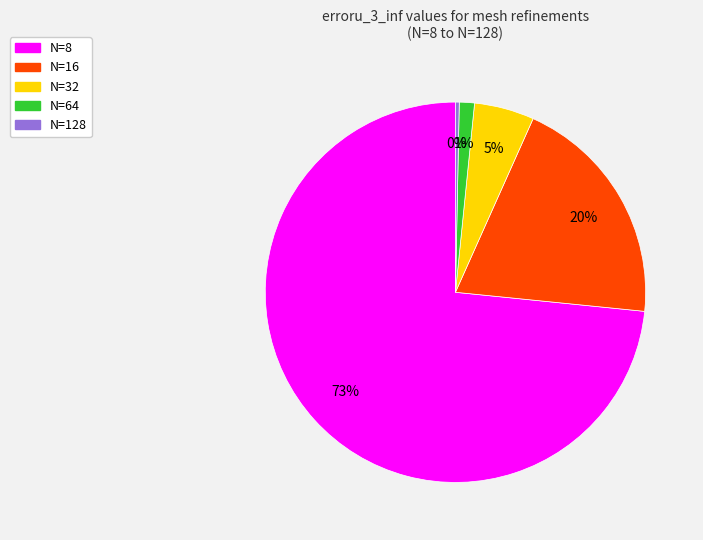

To the nearest percent, what is the combined percentage of N=64 and N=8?

75%